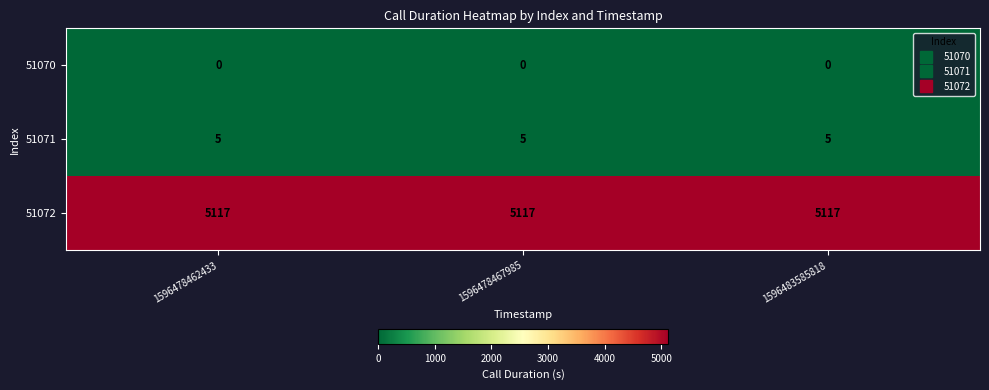

True or false: 51072 has a value of 2493 at 1596478467985.

False